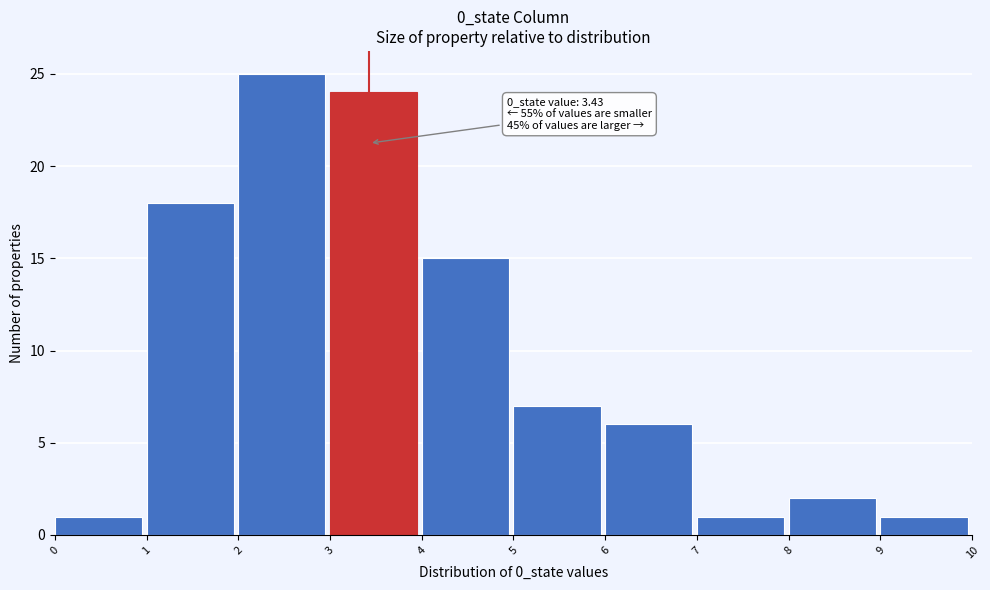

Which range on the x-axis has the tallest bar?

2 to 3